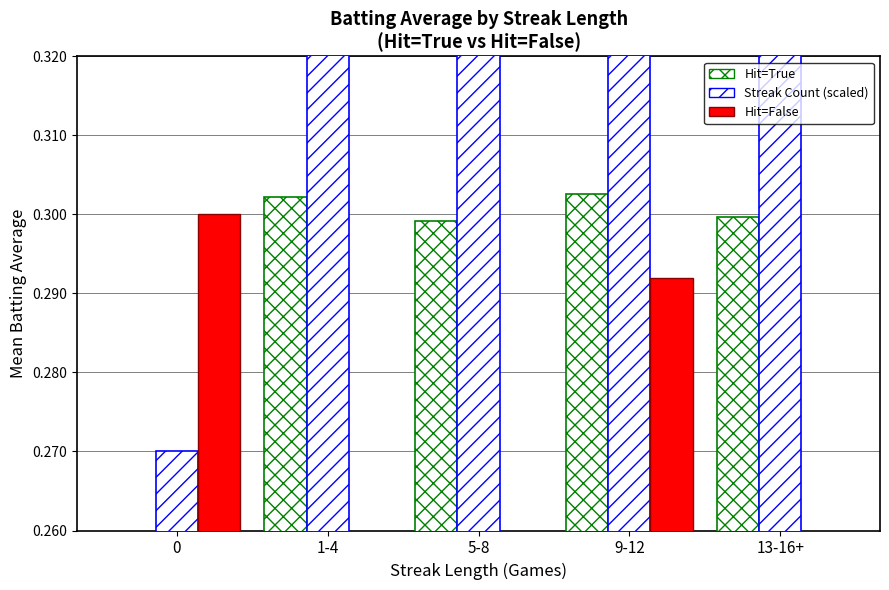

Rank the categories by Hit=False value from highest to lowest.

0, 9-12, 1-4, 5-8, 13-16+